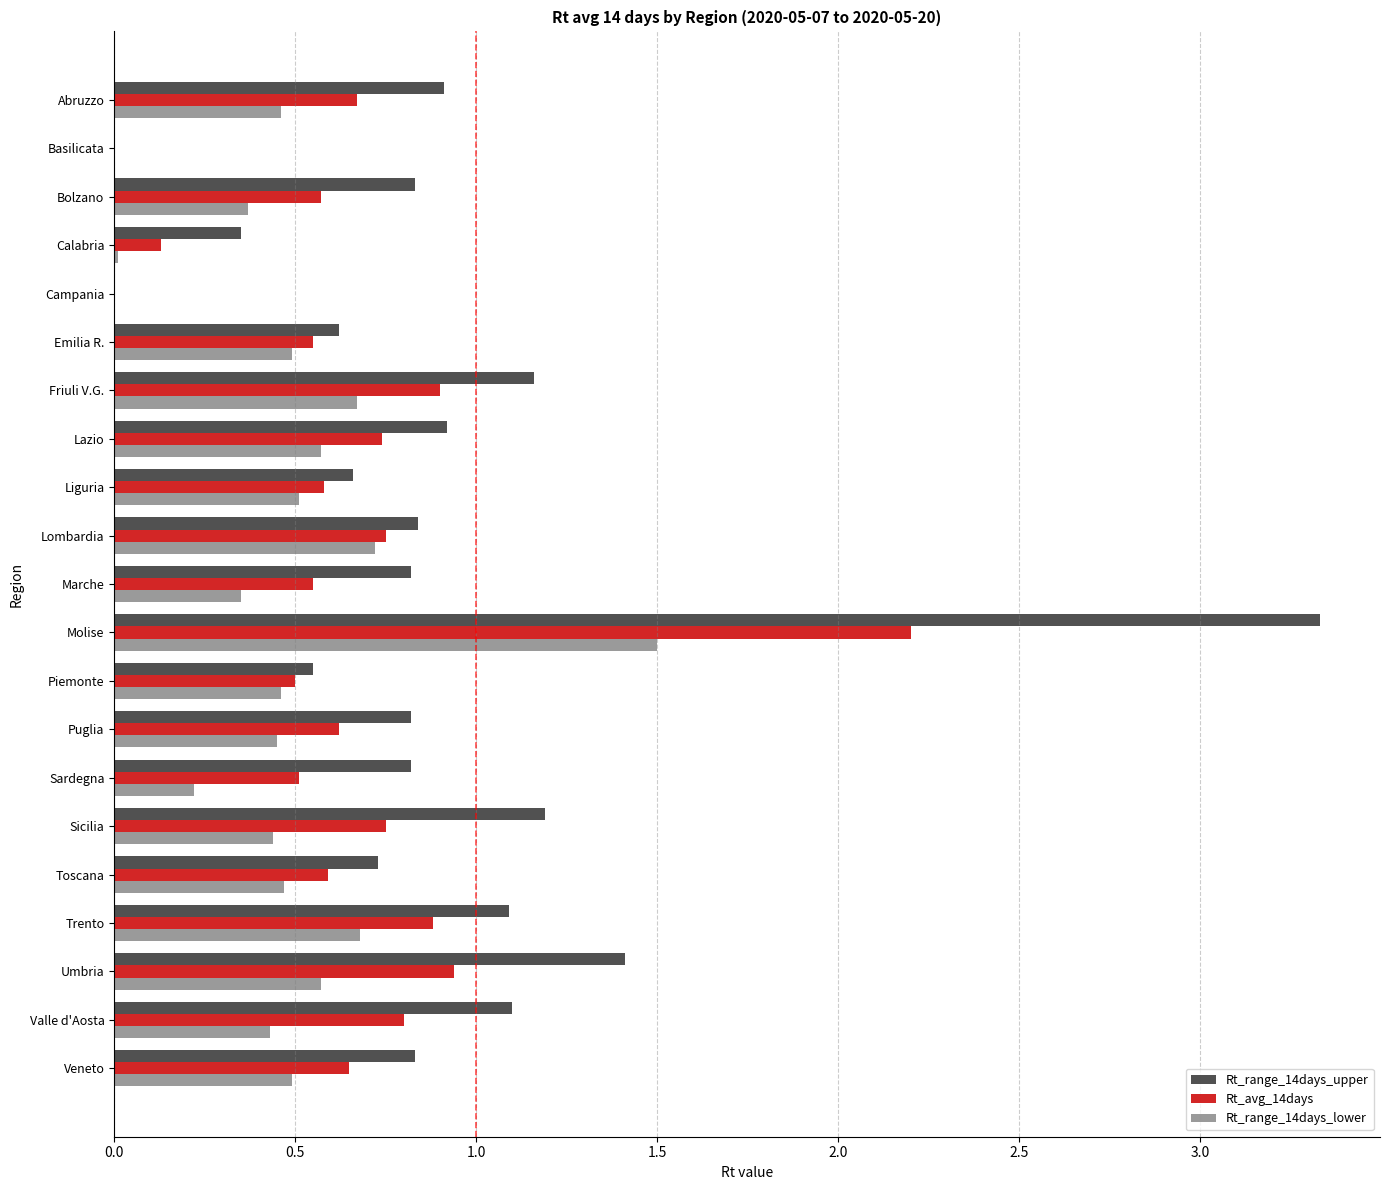

Which series has the largest total across all categories?

Rt_range_14days_upper